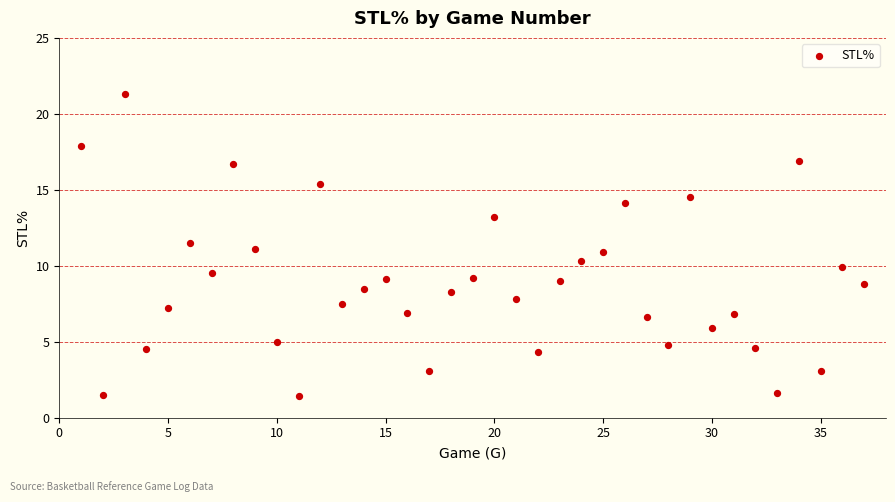

What is the range of X values (max minus min)?

36.0